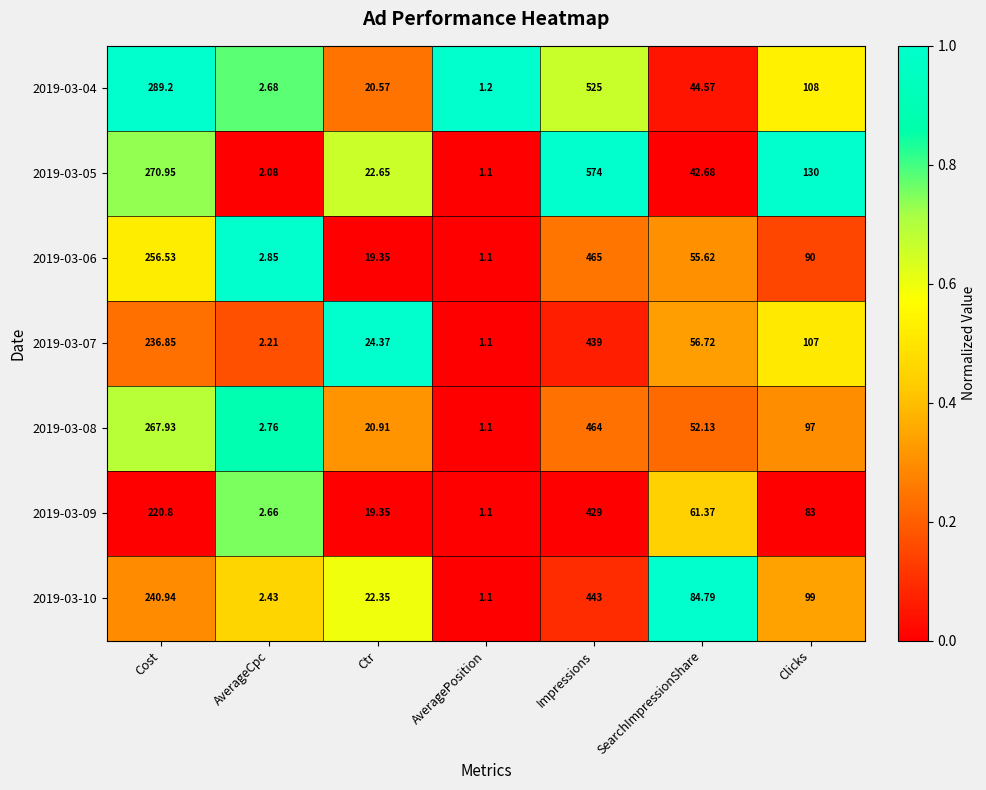

At which label does 2019-03-07 first exceed 56?

Cost